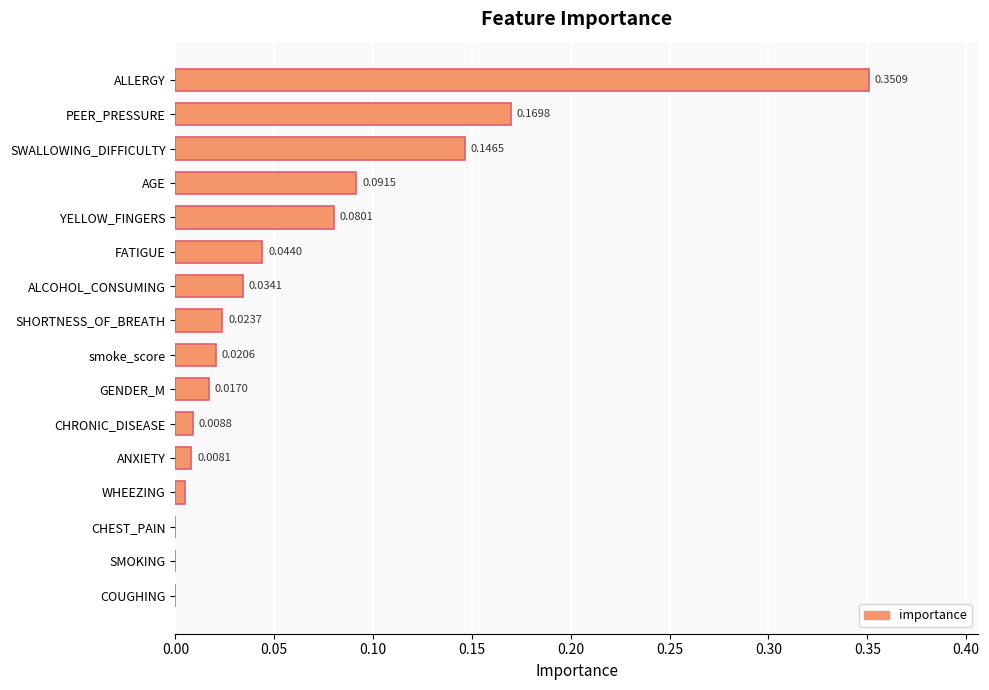

Between CHEST_PAIN and GENDER_M, which is larger?

GENDER_M